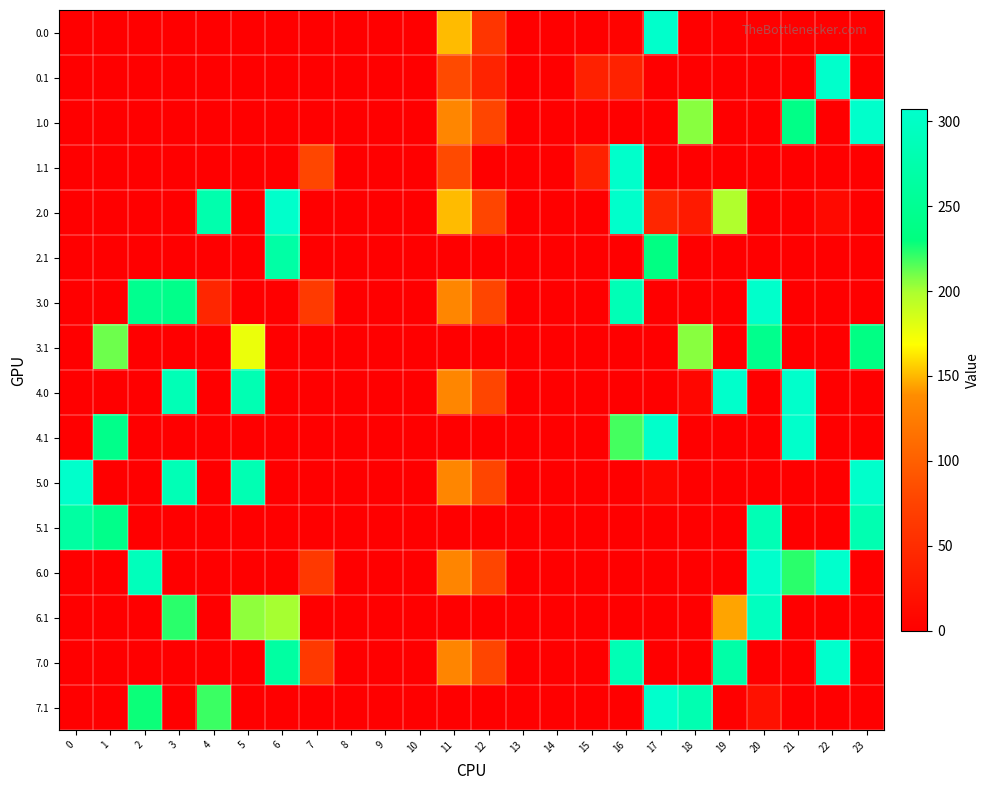

At how many categories does at least one series exceed 211?

15